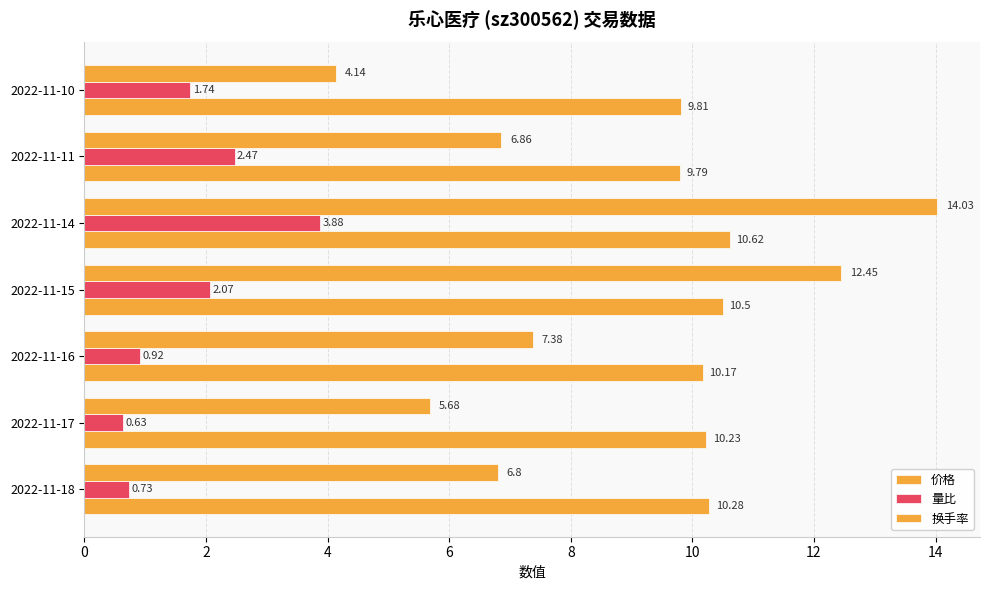

How many data points does each series have?

7